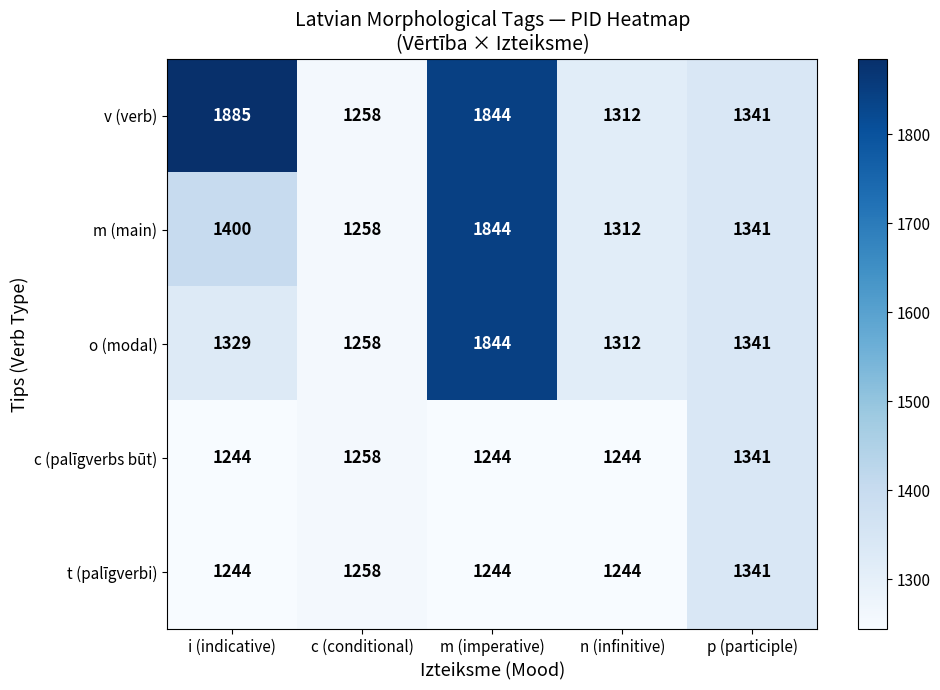

At which label is o (modal) closest to 1551?

p (participle)